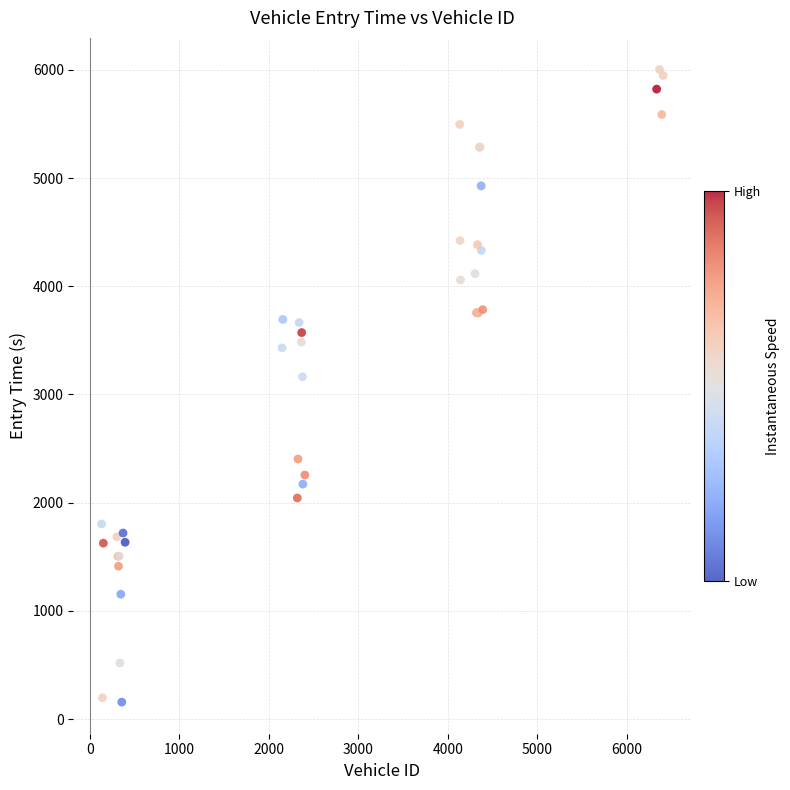

What Y value in the scatter plot is closest to 3079?

3163.4